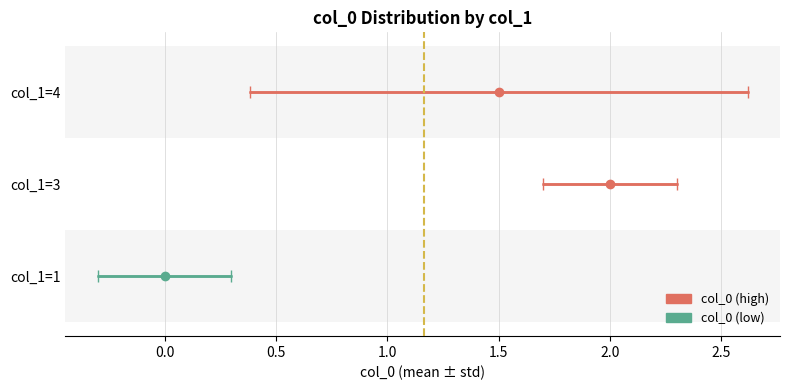

What is the label of the 2nd point from the right?

3